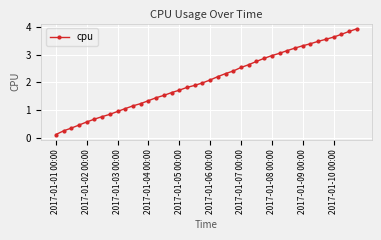

What is the difference between the maximum and minimum values?

3.8